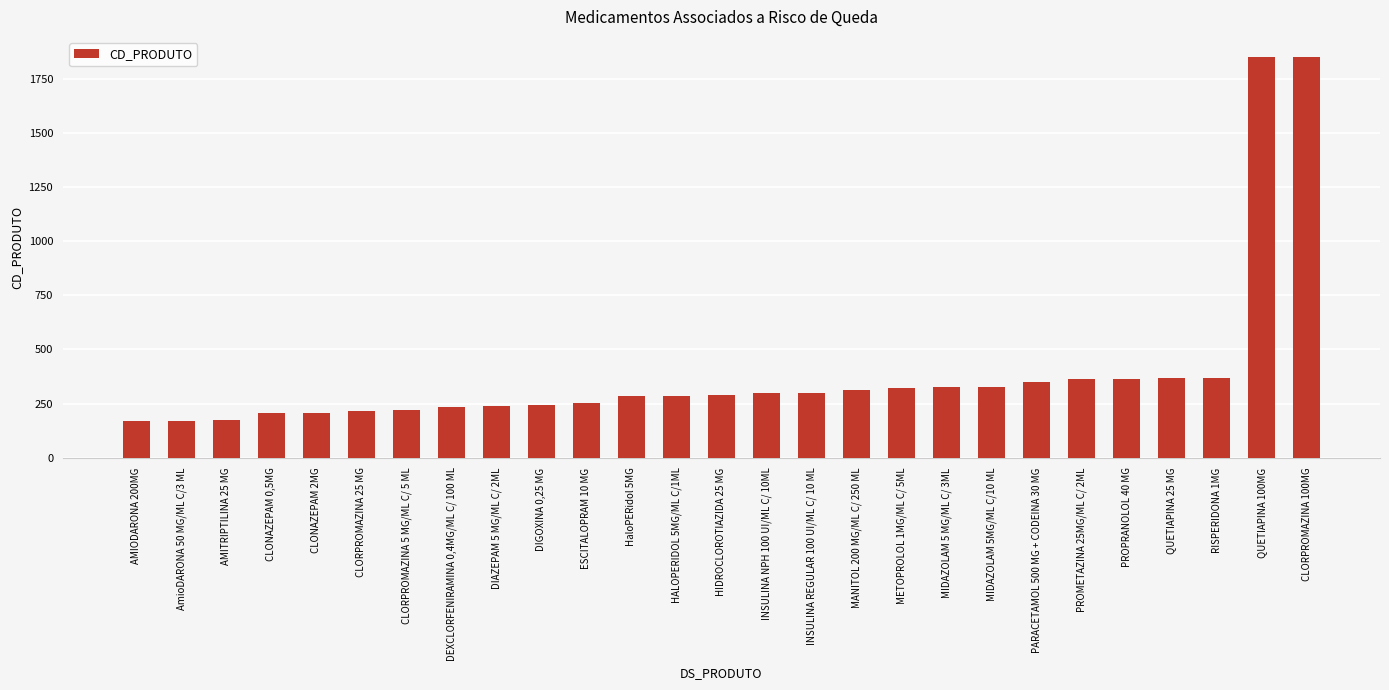

What is the minimum value shown in the chart?

170